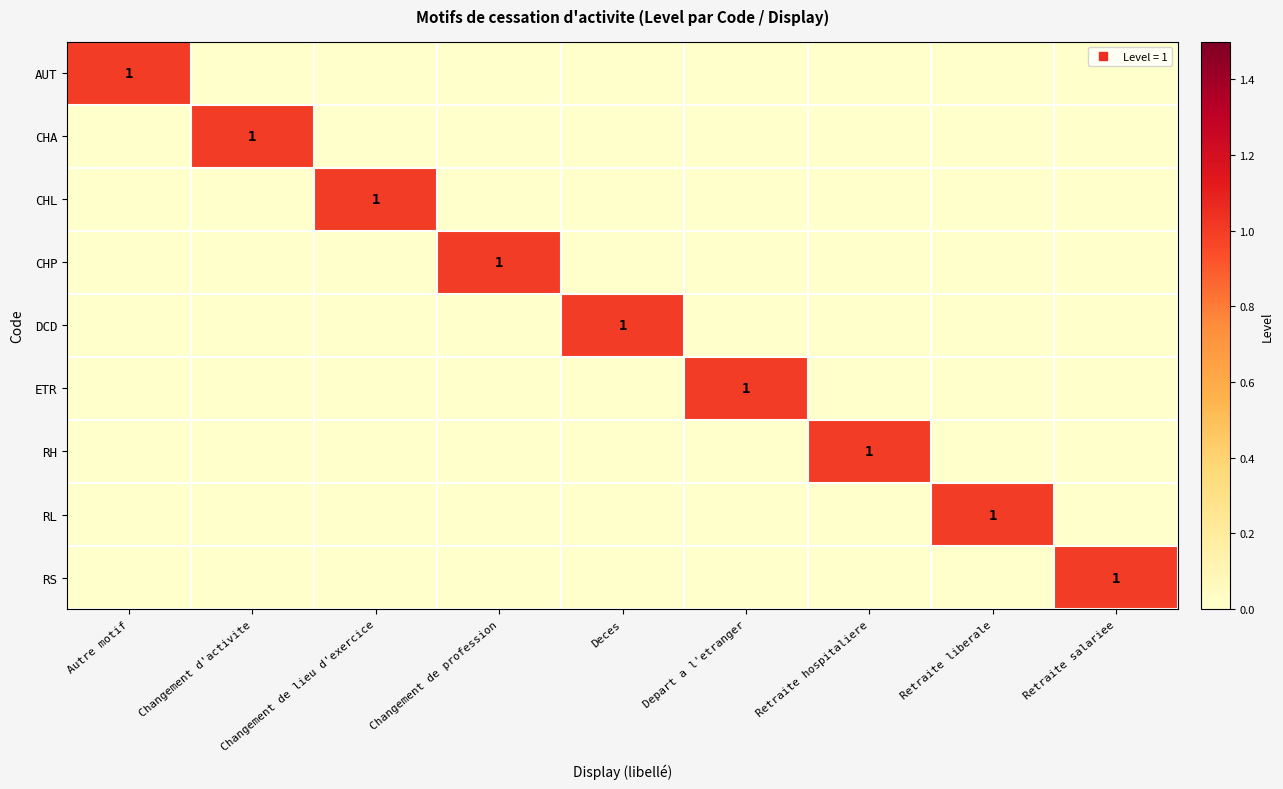

How many AUT values are between 0 and 1?

9